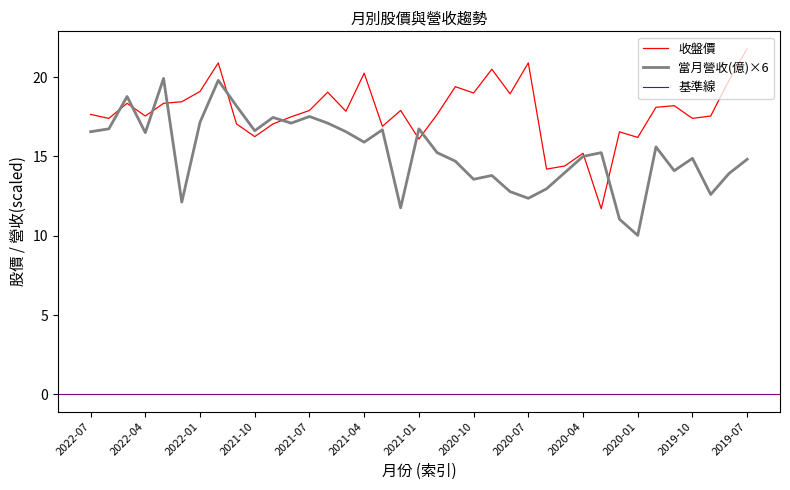

What is the label of the 8th point from the right?

2020-02